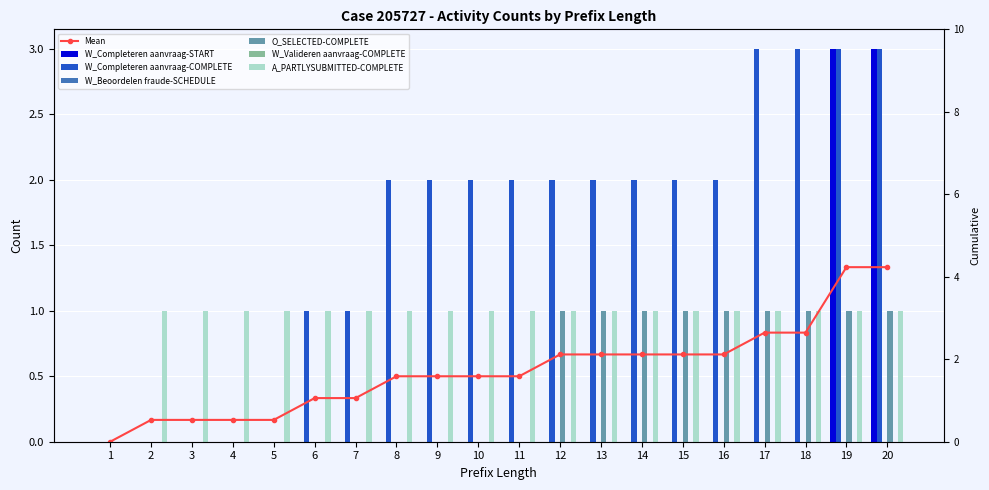

At which category is the sum across all series the highest?

19